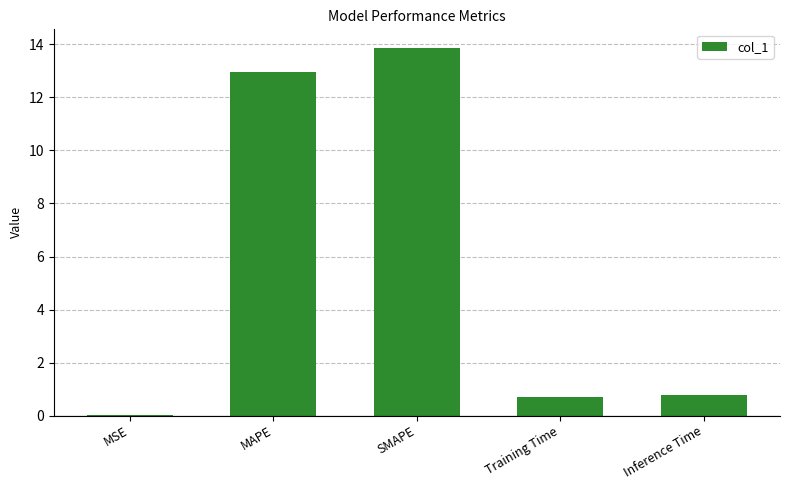

What is the maximum value shown in the chart?

13.9